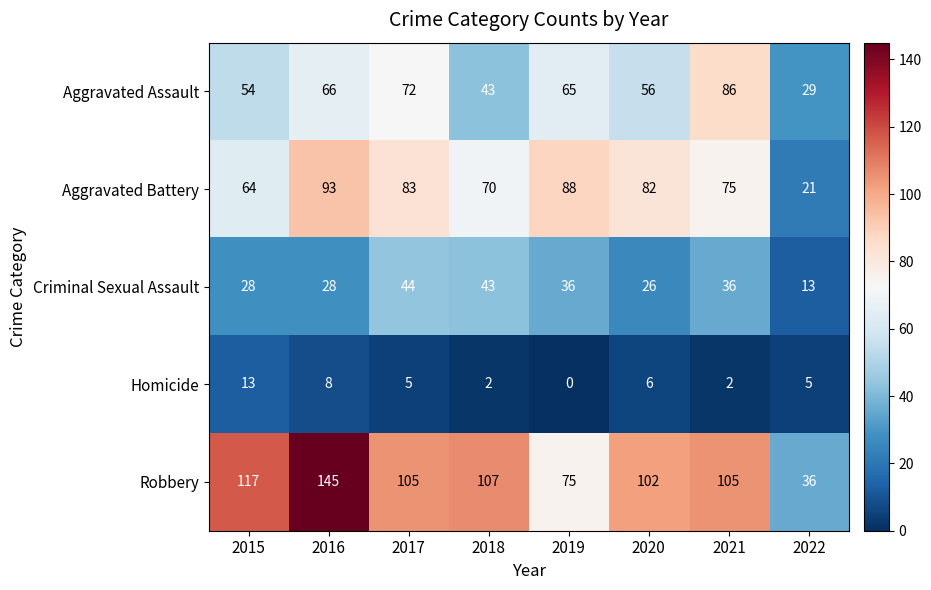

Which series has the largest total across all categories?

Robbery